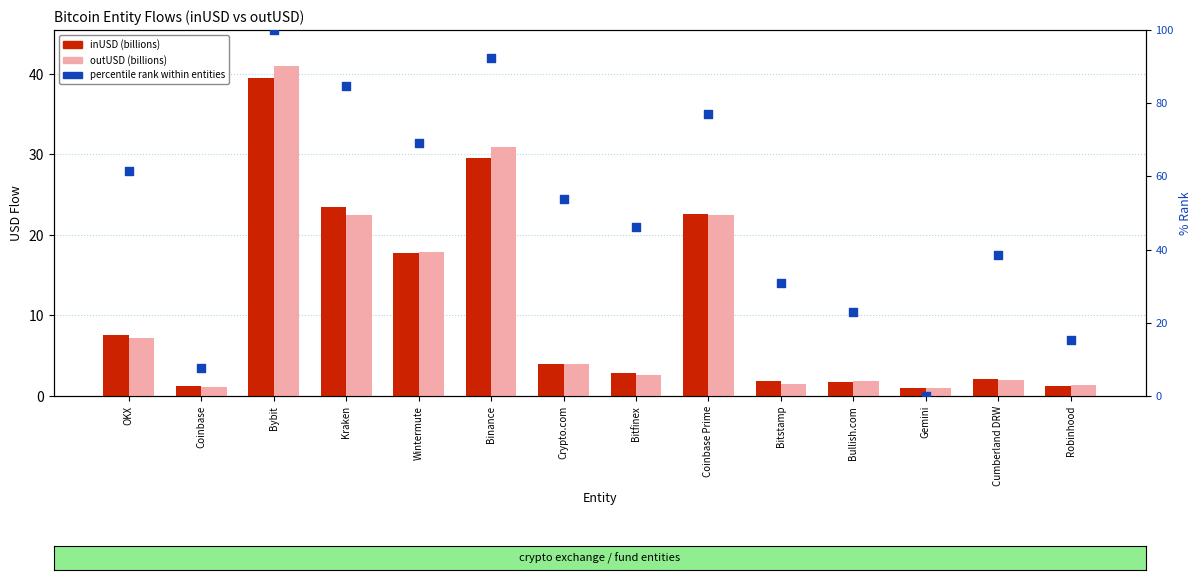

Which series has the largest total across all categories?

percentile rank